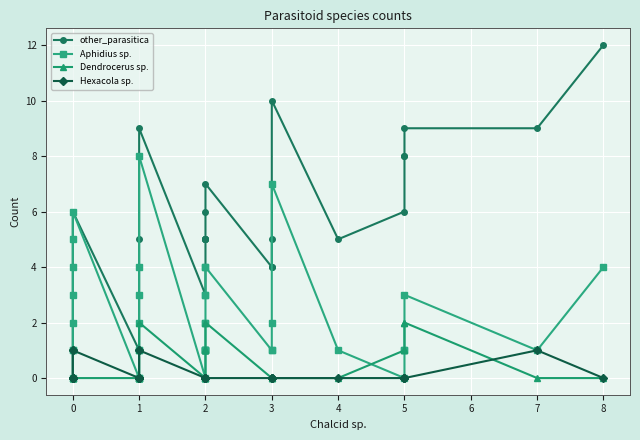

What is the greatest value displayed?

12